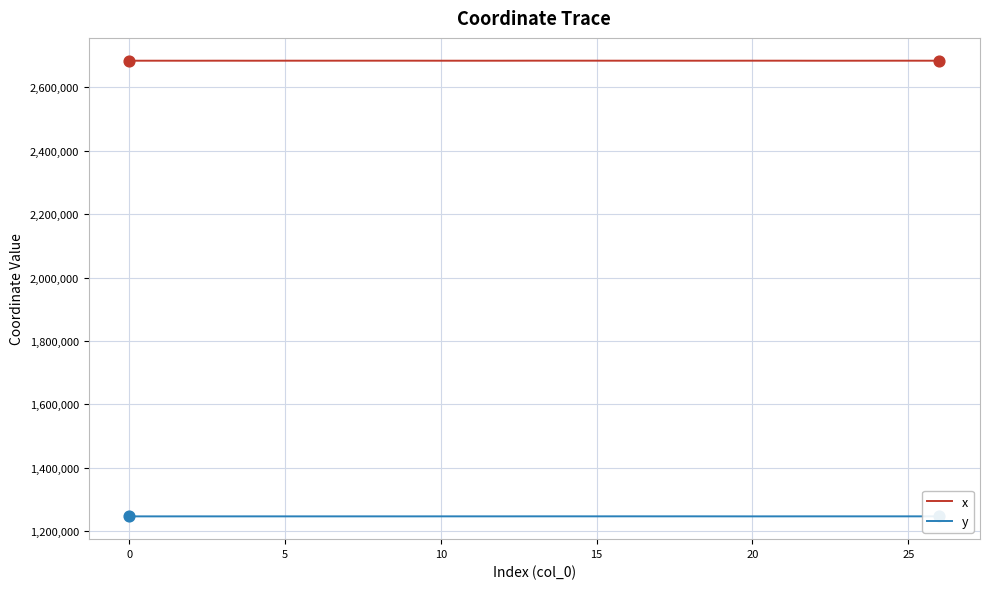

True or false: x and y cross at least once.

False